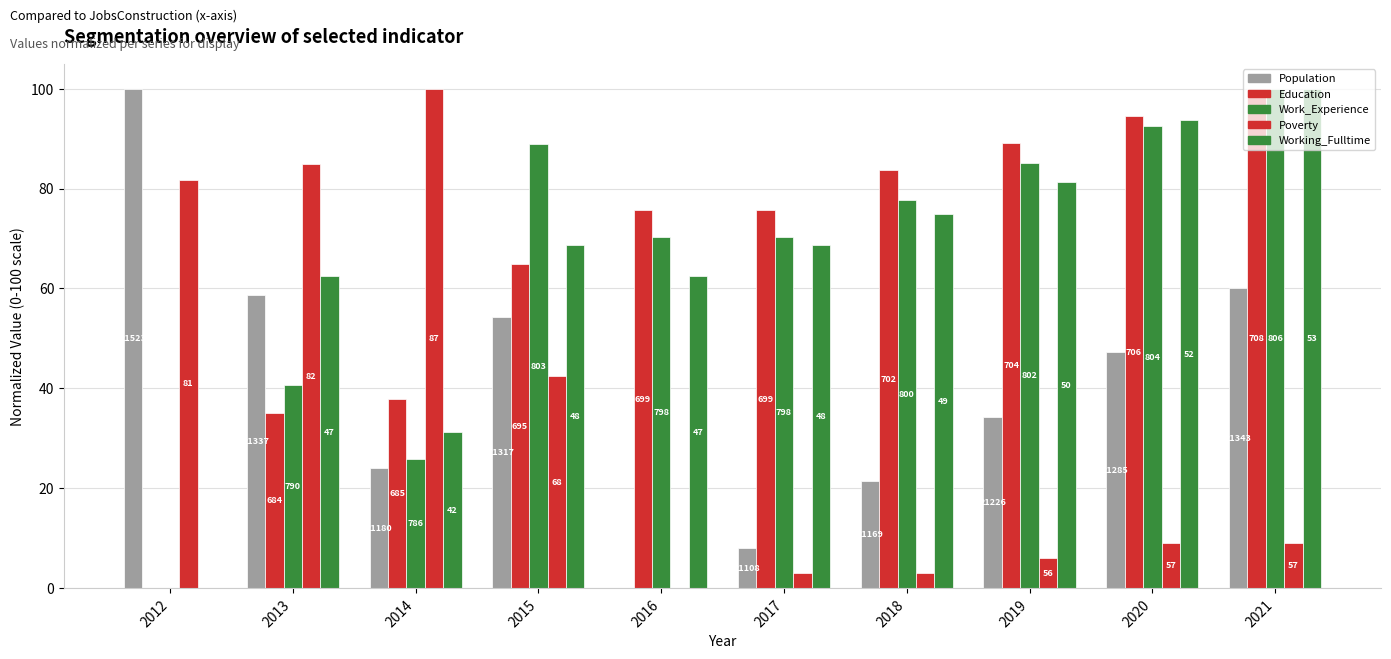

Which label corresponds to the largest value in the chart?

2012